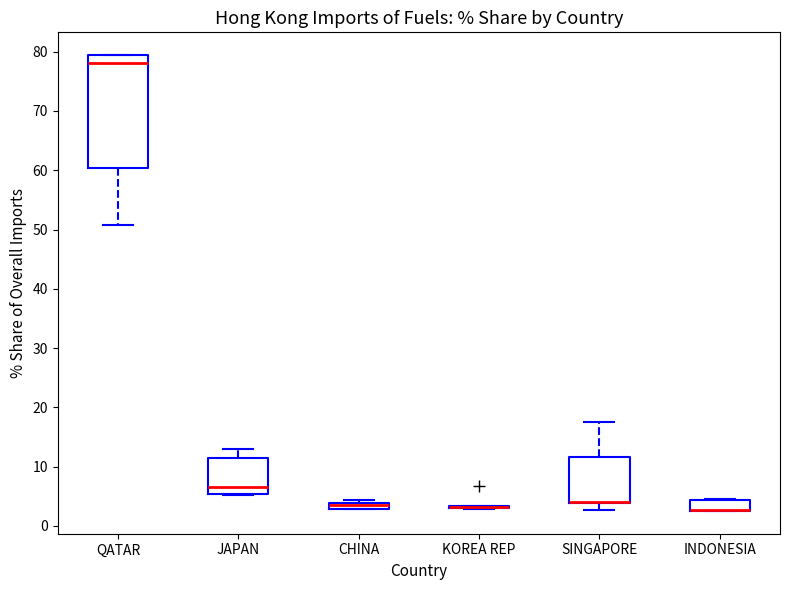

Where is the upper edge of the box for INDONESIA on the y-axis? The values are not printed on the chart, so give them approximately, as read against the axis.

4